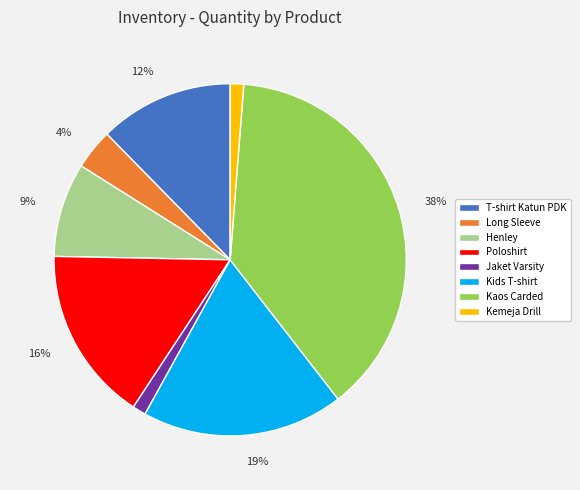

How many segments does this pie chart have?

8